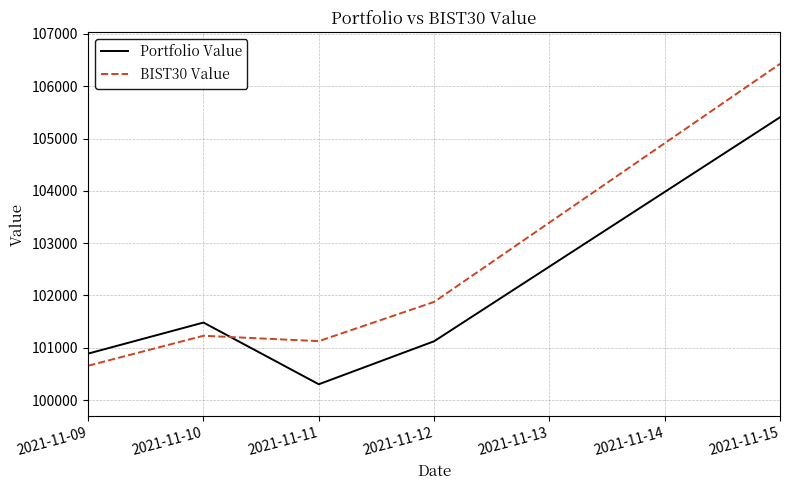

What is the difference between the highest and lowest values at 2021-11-09?

231.5